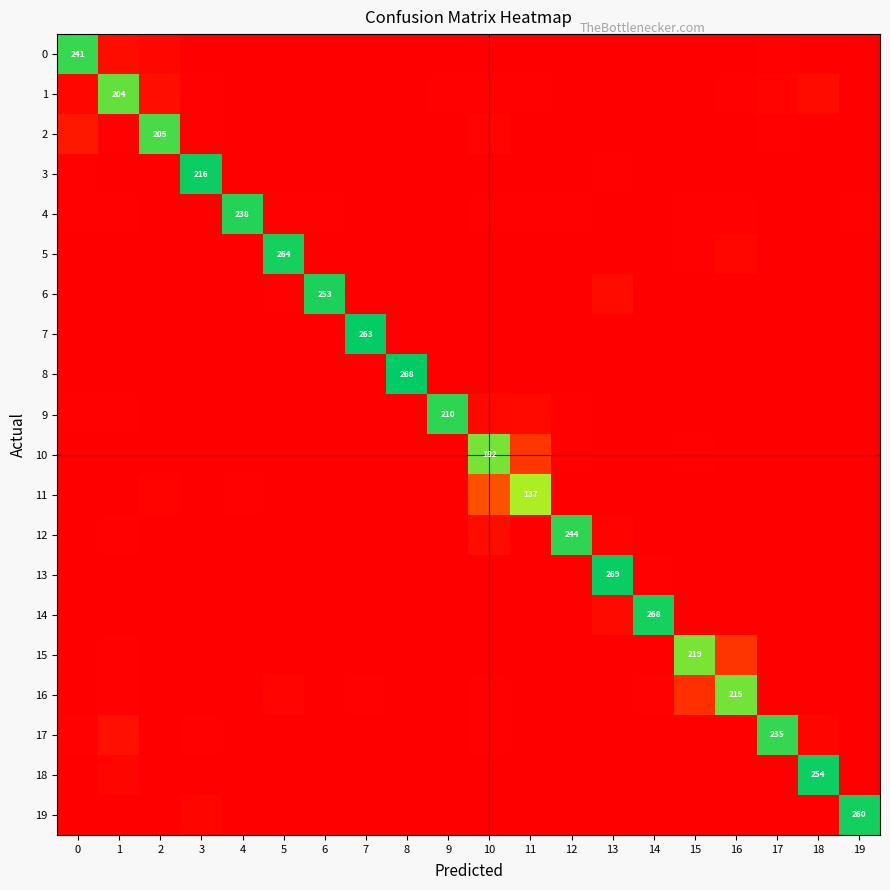

List the labels in order of 14 value, smallest first.

0, 1, 2, 3, 4, 5, 6, 7, 8, 9, 10, 11, 12, 15, 16, 17, 18, 19, 13, 14